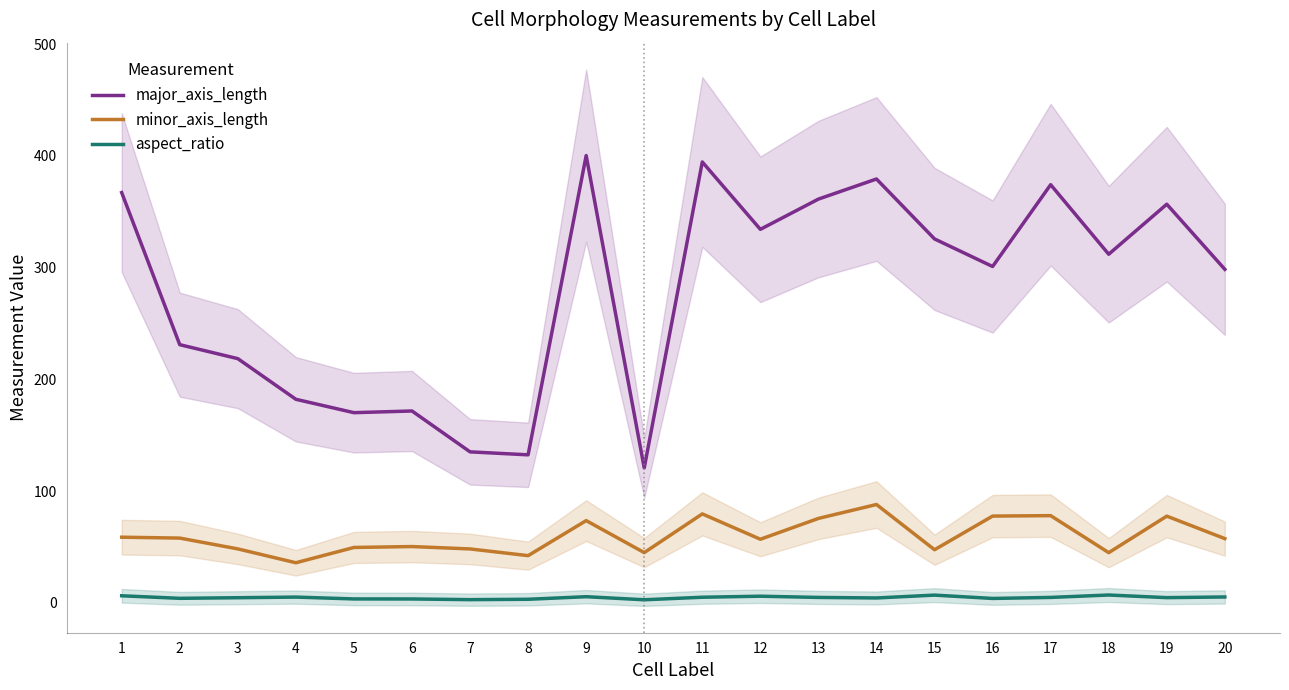

What is the difference between the highest and lowest values at 9?

394.8